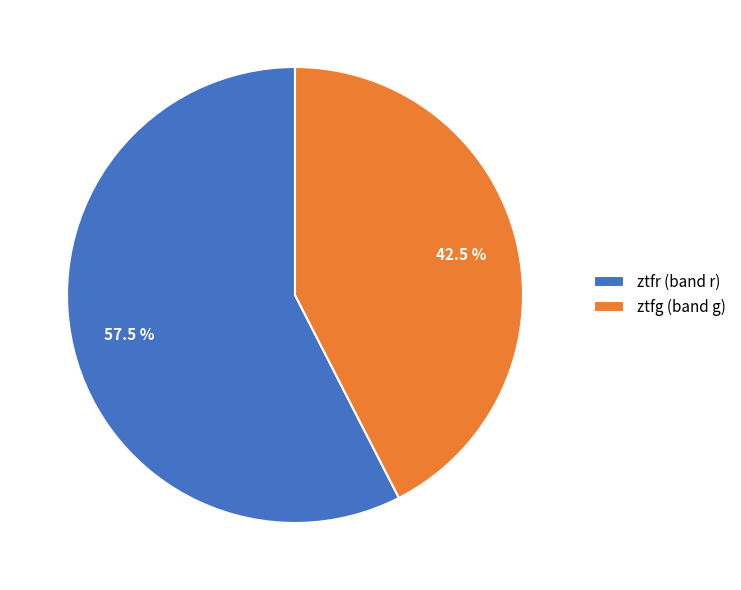

Rank the categories by value from highest to lowest.

ztfr, ztfg